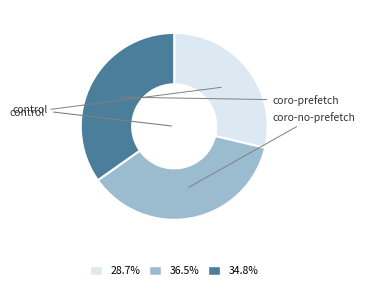

Combined, do 36.5% and 34.8% account for over 50%?

Yes